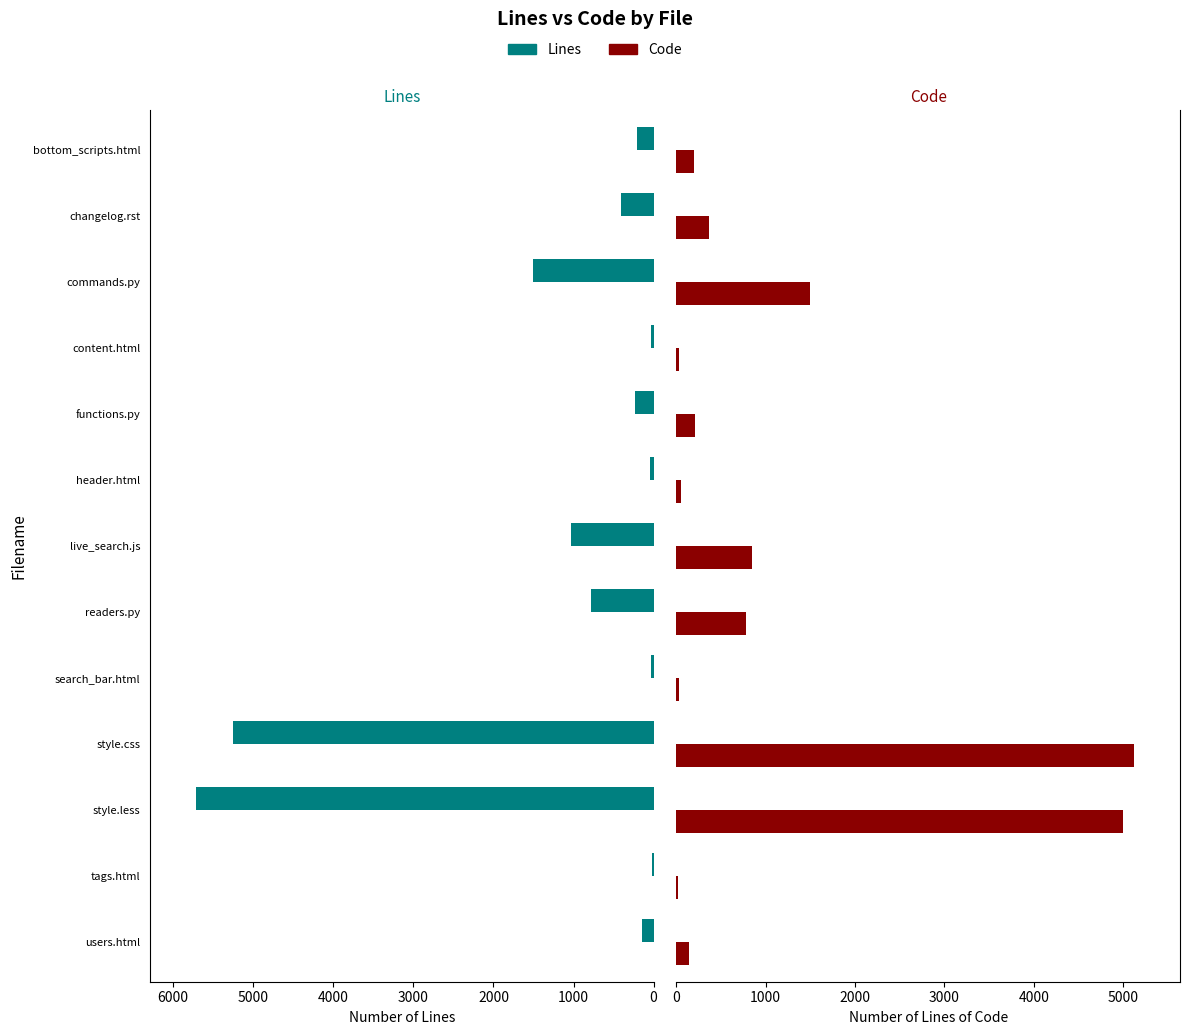

How many bars are there in each group?

2